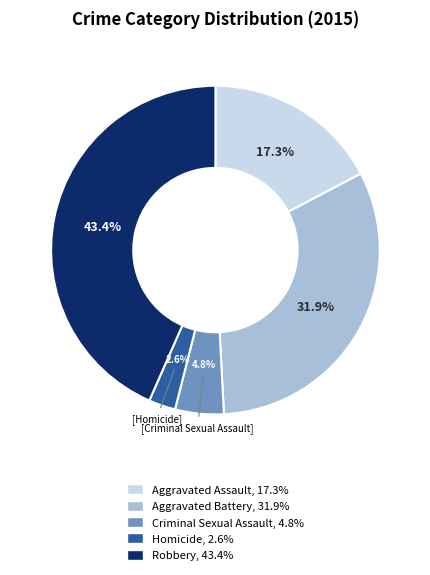

Between Robbery and Aggravated Assault, which is larger?

Robbery